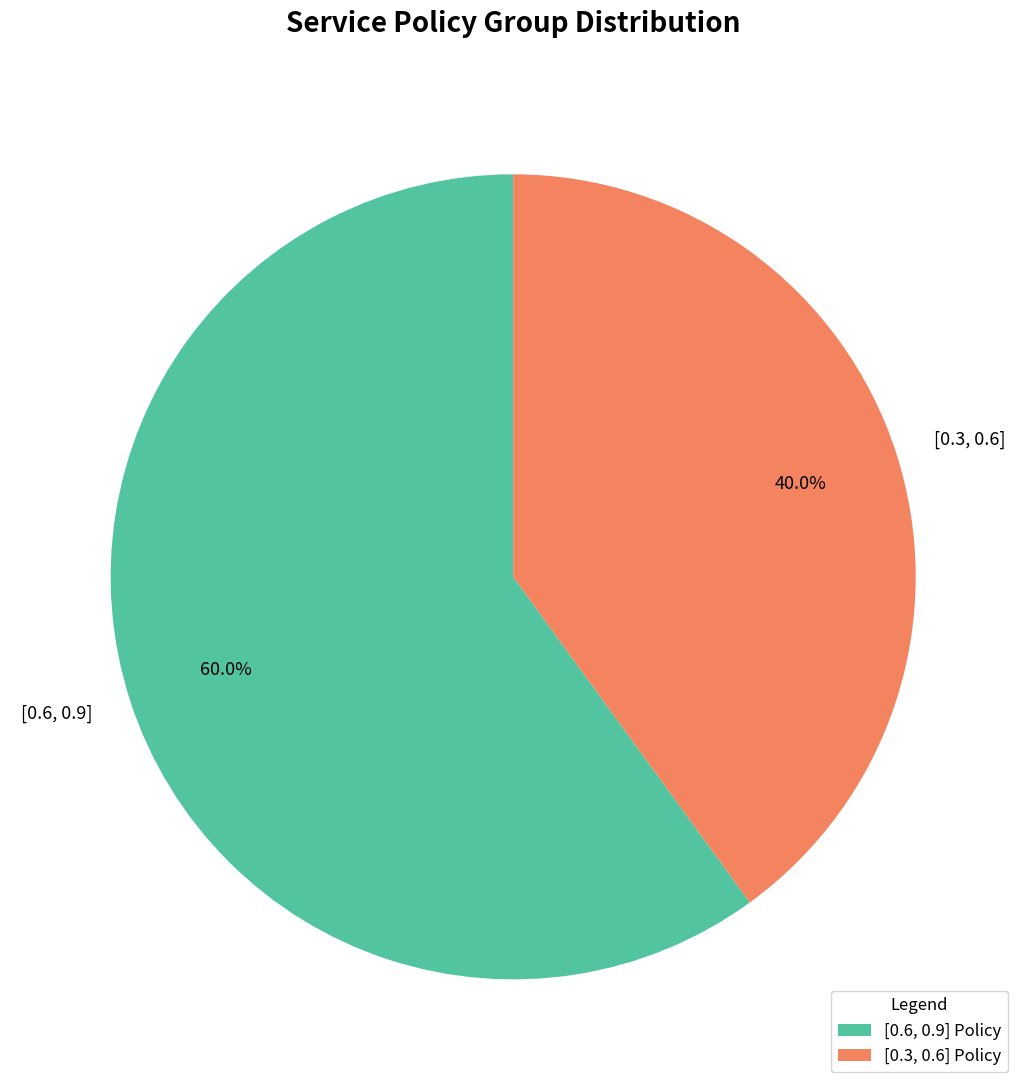

Is there a majority slice in this chart?

Yes